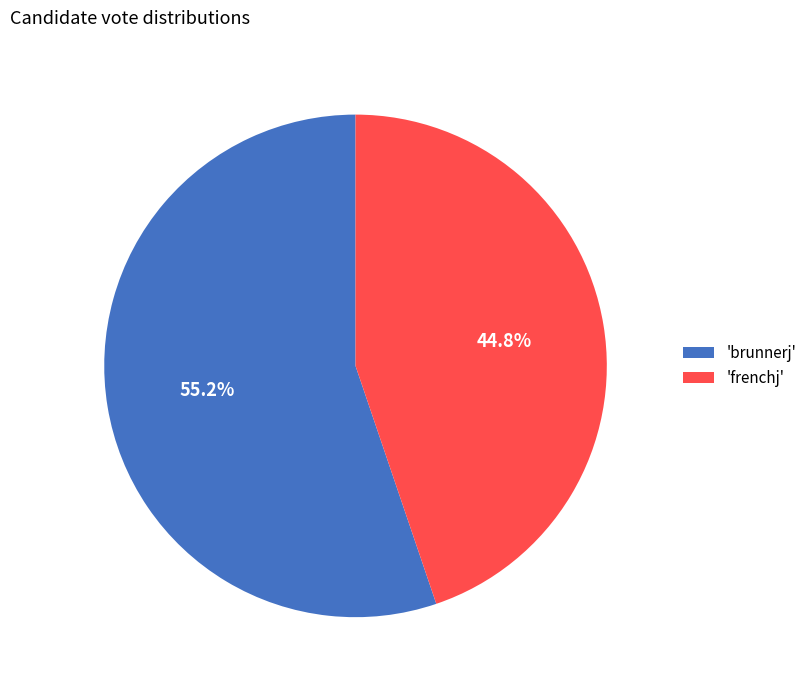

Is there any slice that represents more than half of the pie?

Yes